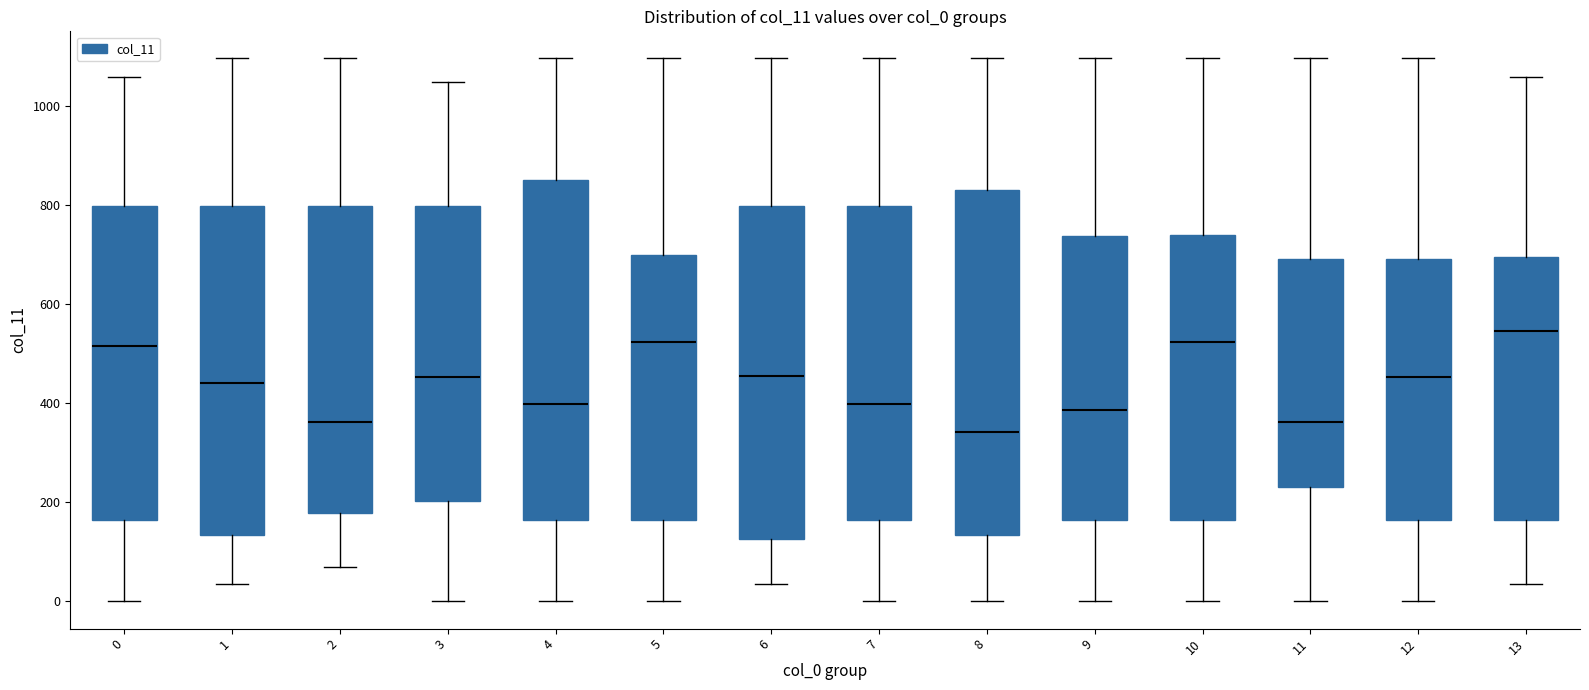

Where does the upper whisker of the box at x = 5 end on the y-axis? The values are not printed on the chart, so give them approximately, as read against the axis.

1100